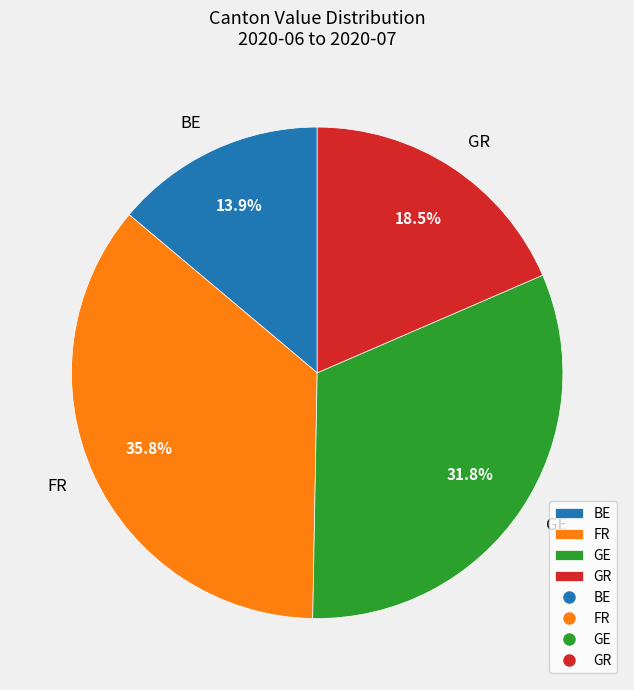

Rank the categories by value from lowest to highest.

BE, GR, GE, FR